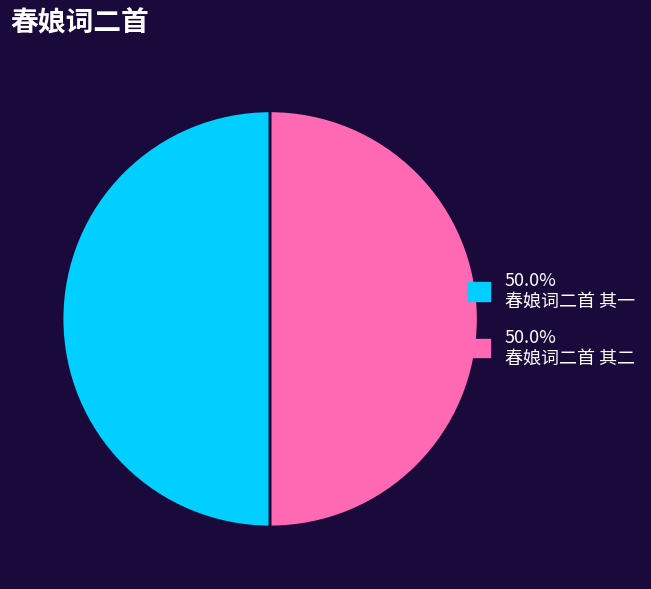

Which category has the biggest portion of the pie?

春娘词二首 其二